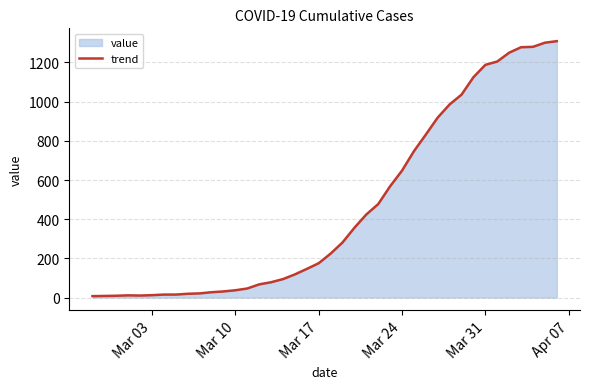

What is the difference between the maximum and minimum values?

1302